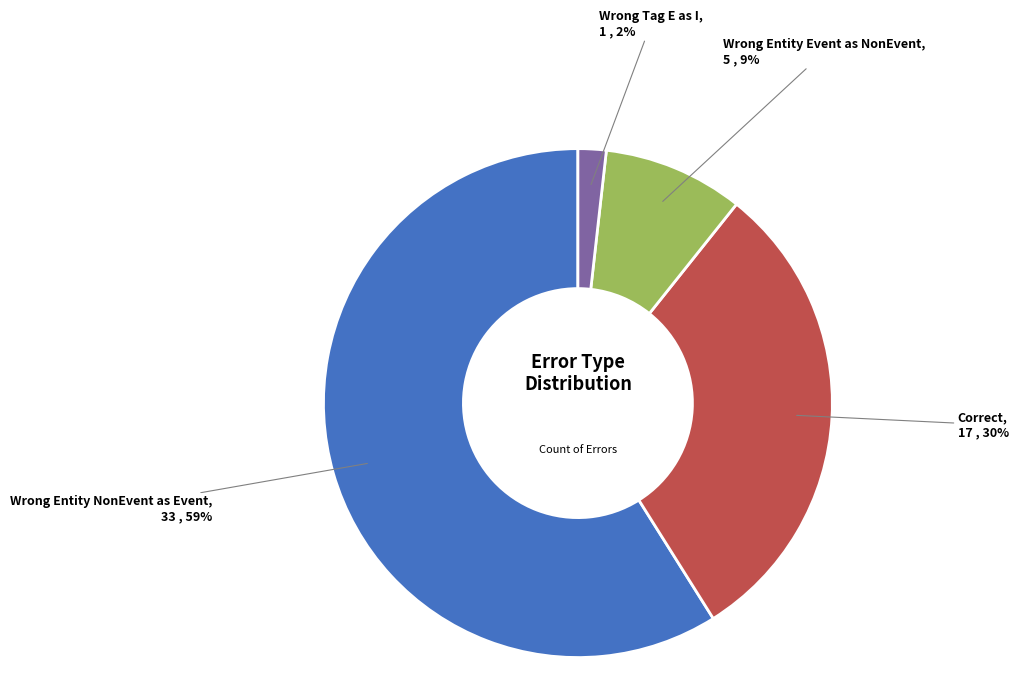

To the nearest percent, what is the average slice percentage?

25%